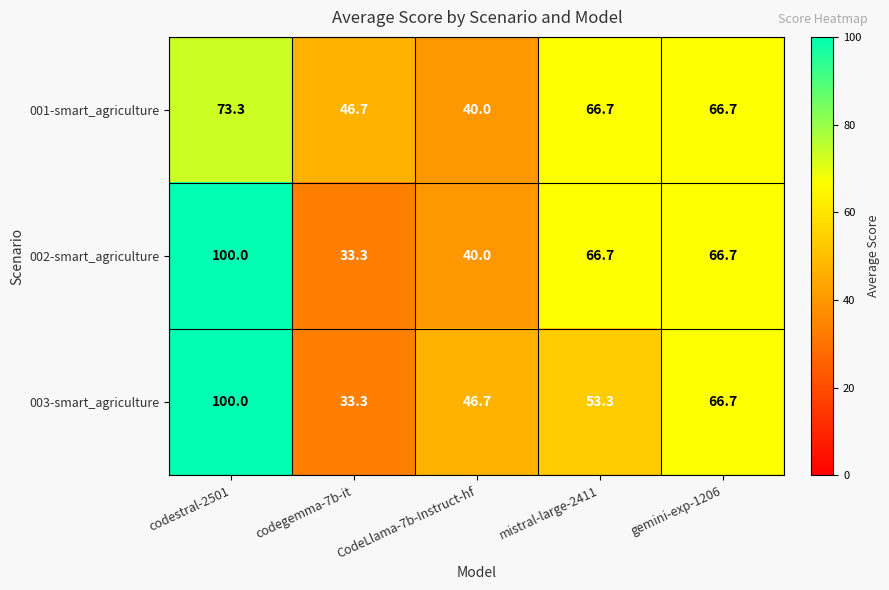

What is the difference between the 002-smart_agriculture values at codestral-2501 and codegemma-7b-it?

66.7